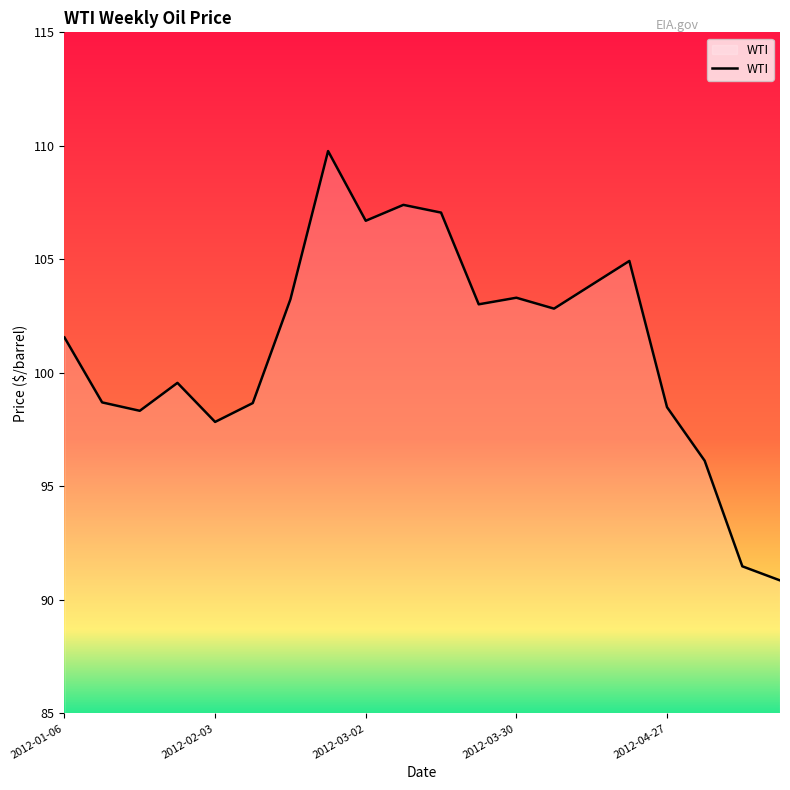

What is the minimum value shown in the chart?

90.9